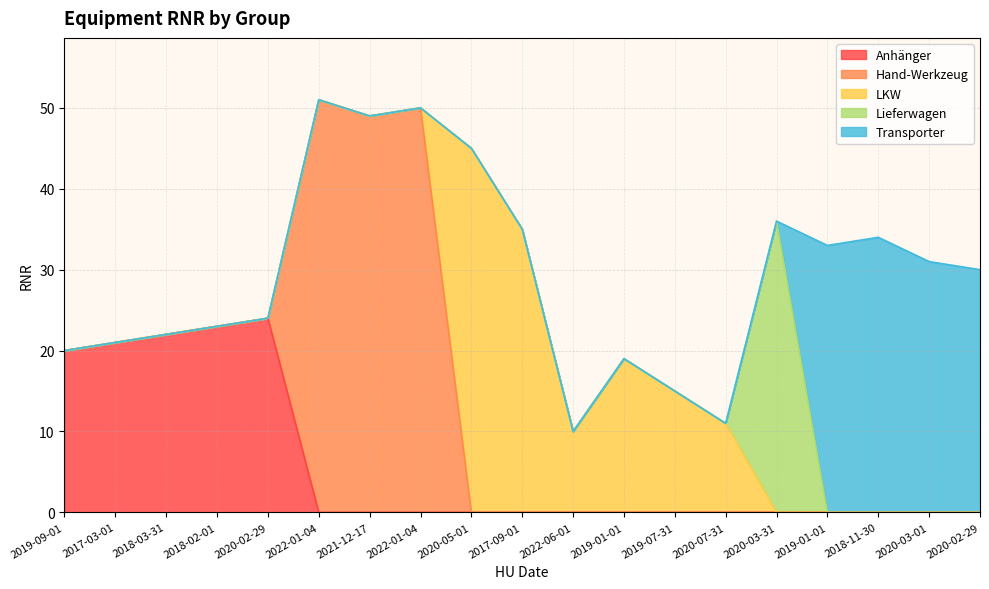

Does the chart have visible grid lines?

Yes